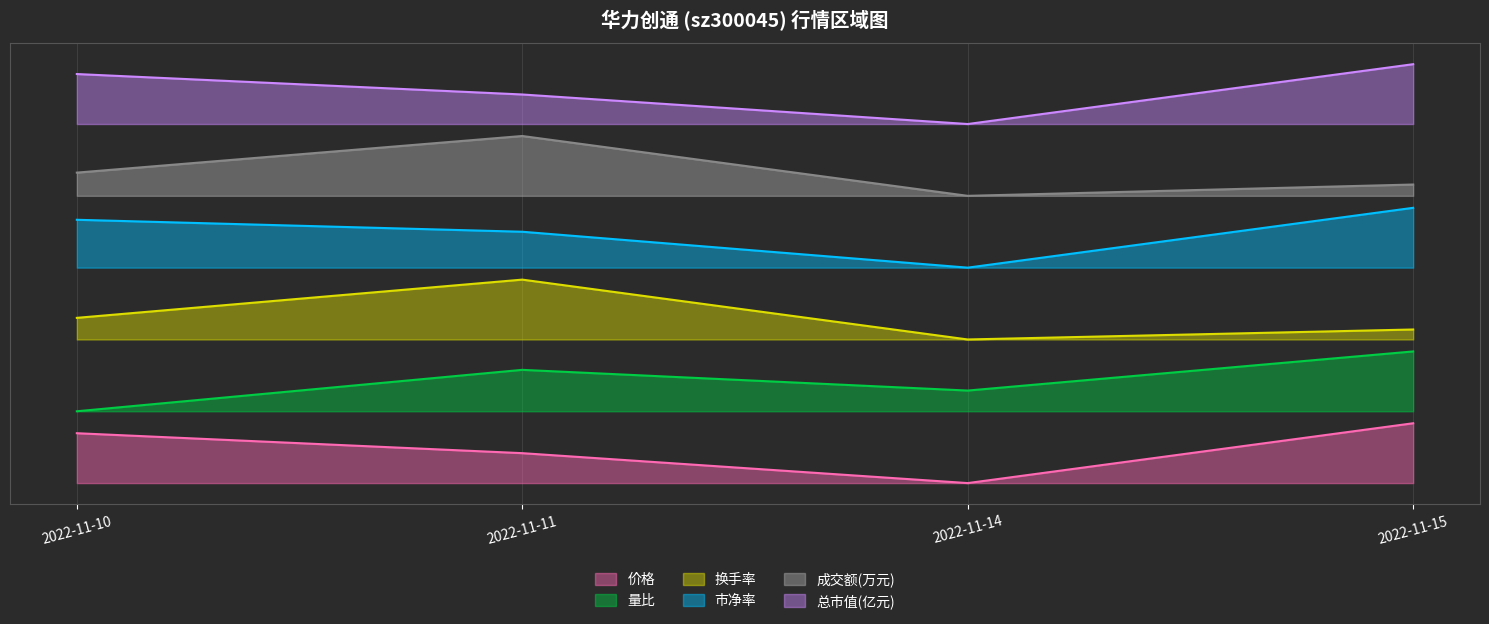

How many data points does each series have?

4